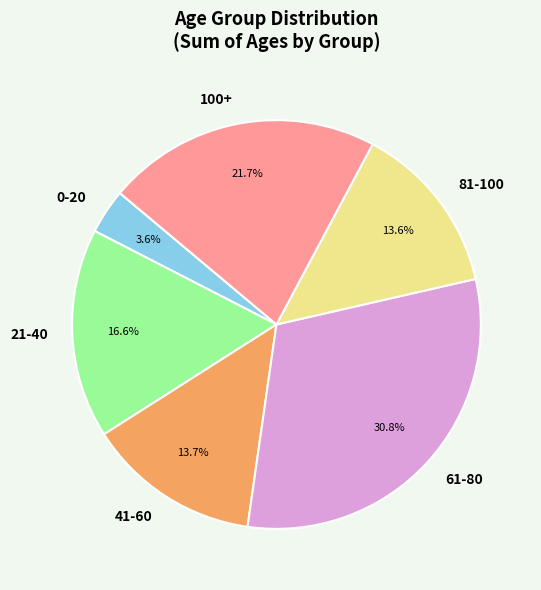

What is the smallest slice in the pie chart?

0-20